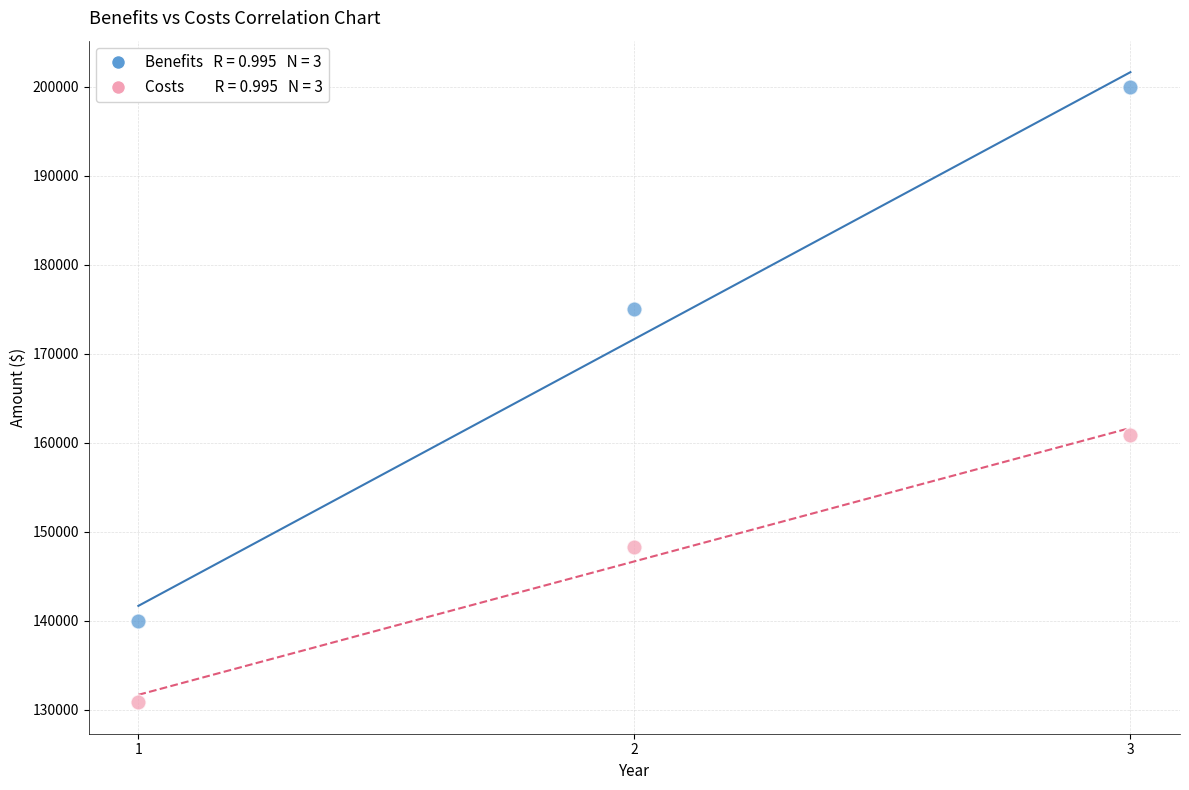

Across all series, what Y value is closest to 165416?

160833.3